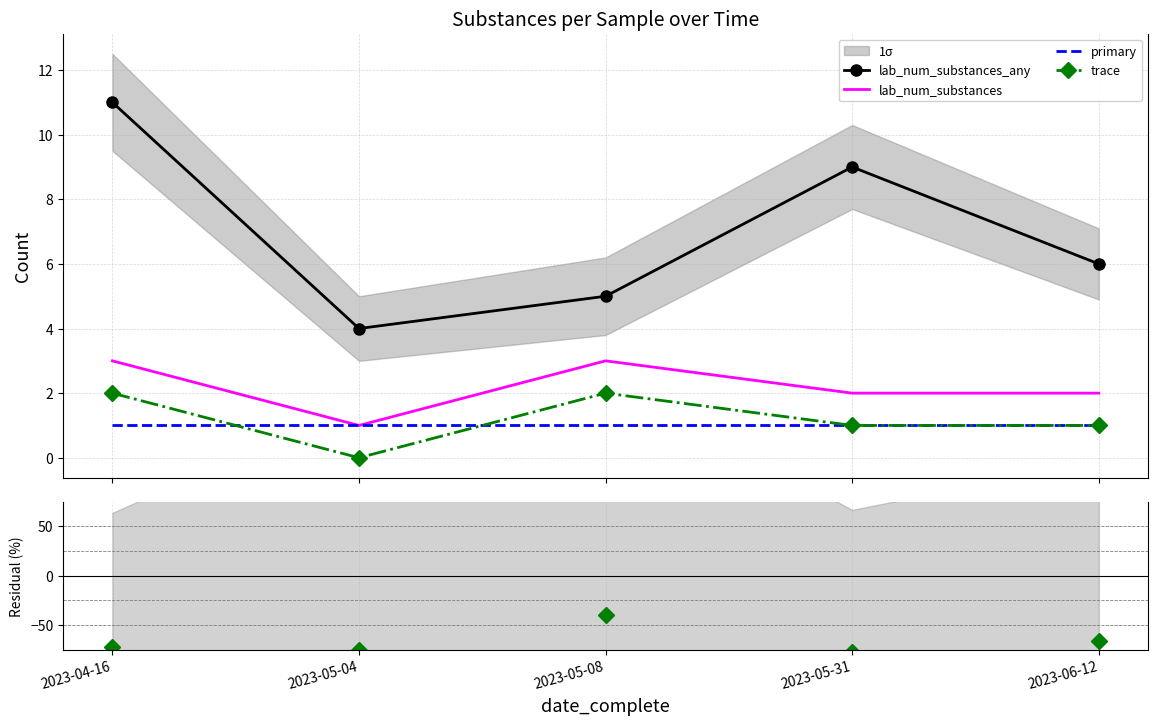

What is the label of the 3rd point from the right?

2023-05-08